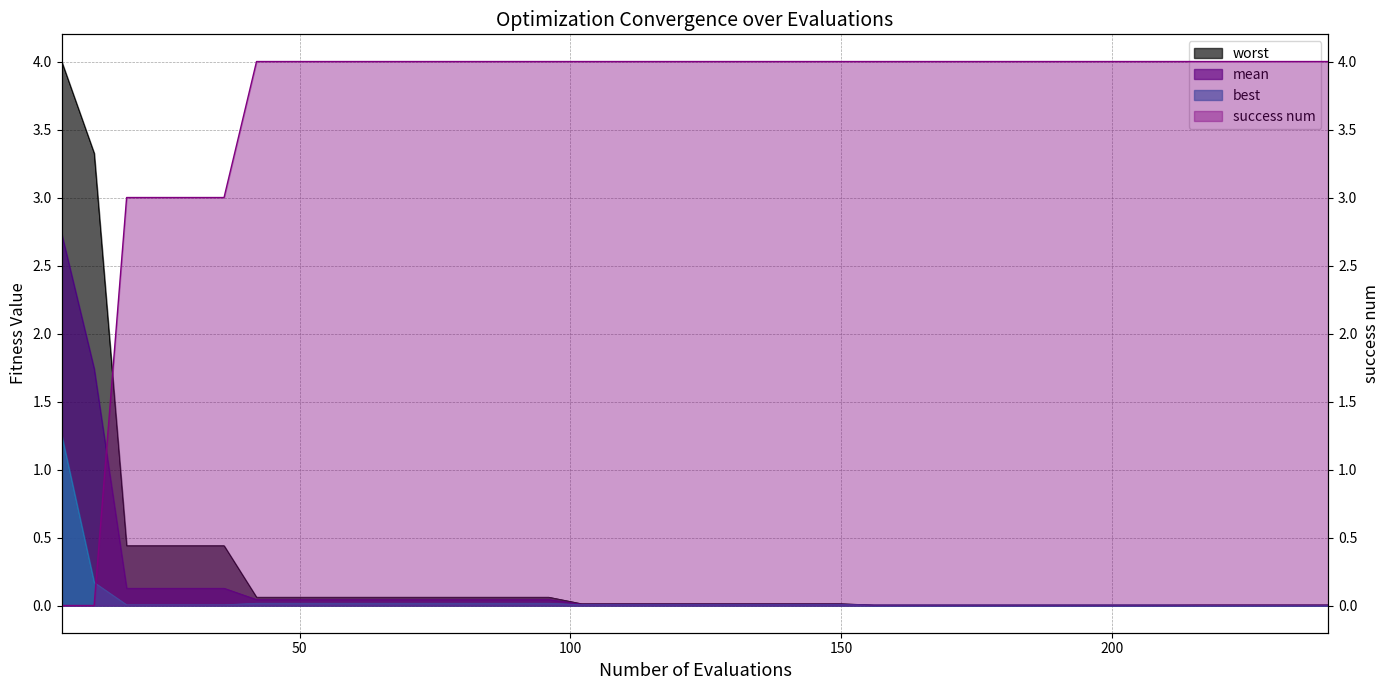

The success num series shows 4.0 at 156. True or false?

True